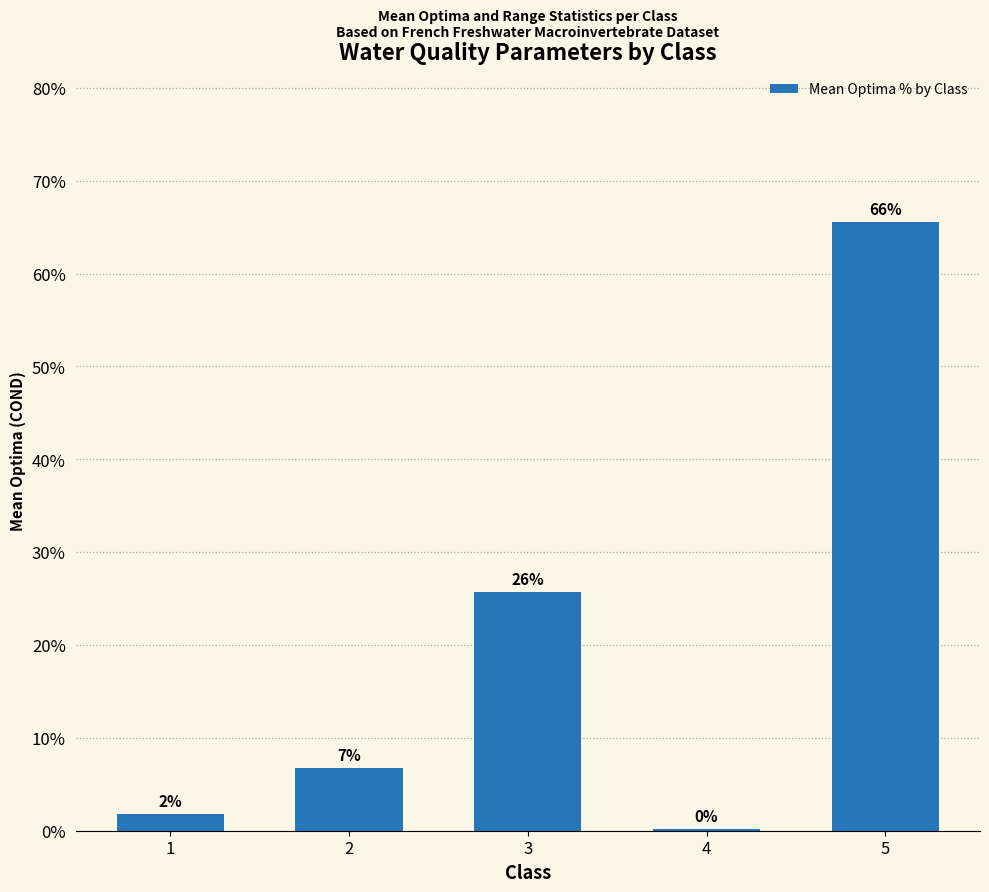

Which label corresponds to the largest value in the chart?

5